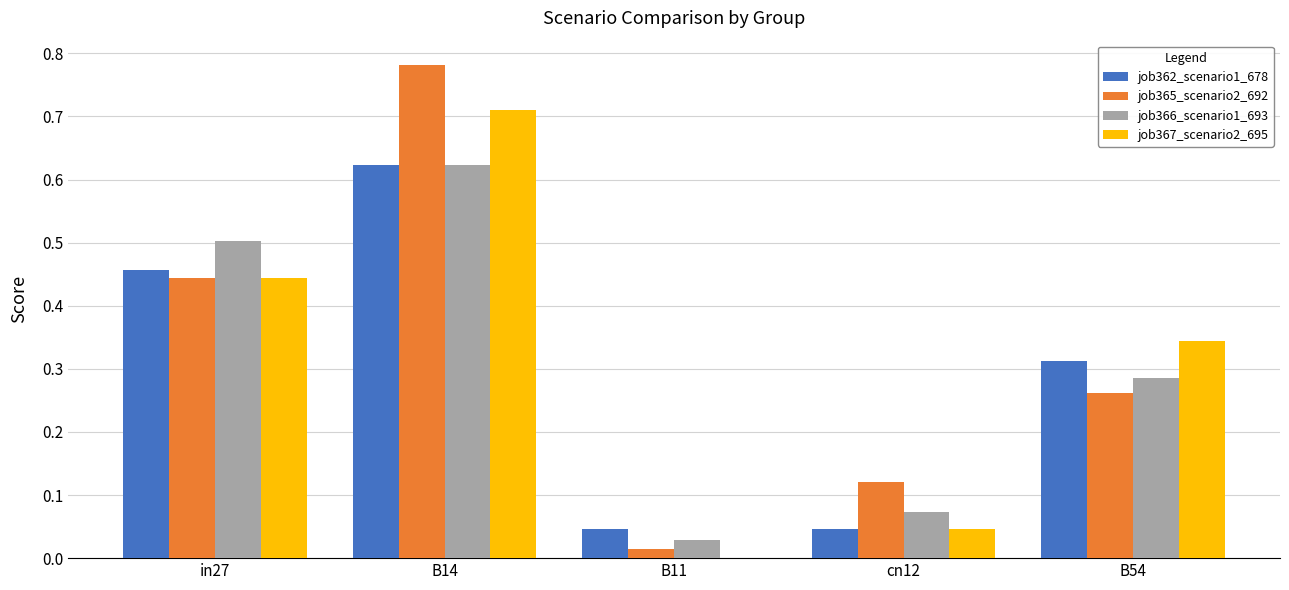

Is it true that job365_scenario2_692 equals 0.4 at B14?

False